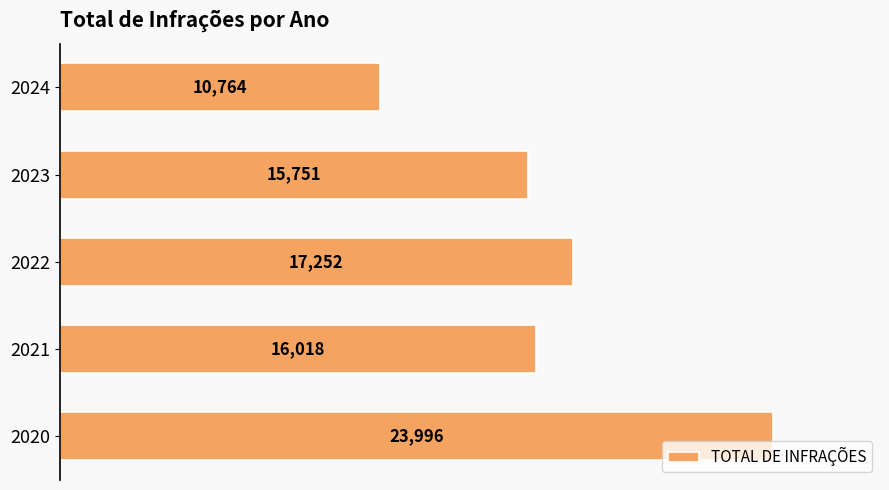

Are the bars grouped side by side (vs. stacked)?

No